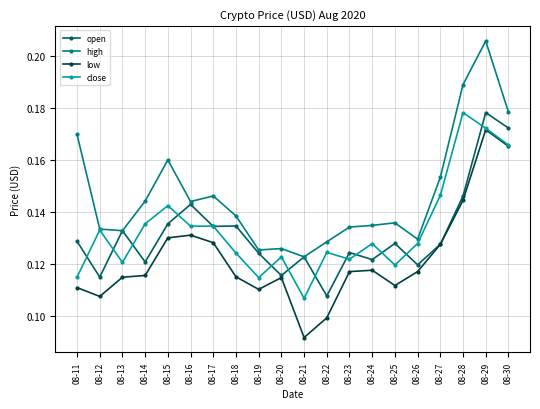

Which series changed the most between 08-18 and 08-30?

low